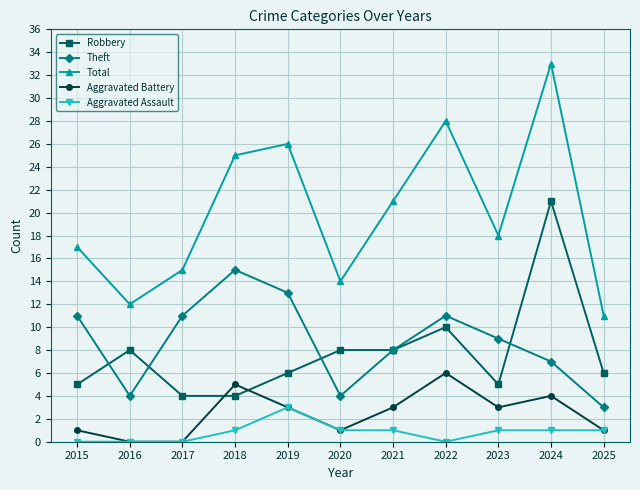

Is it true that Total equals 28 at 2022?

True